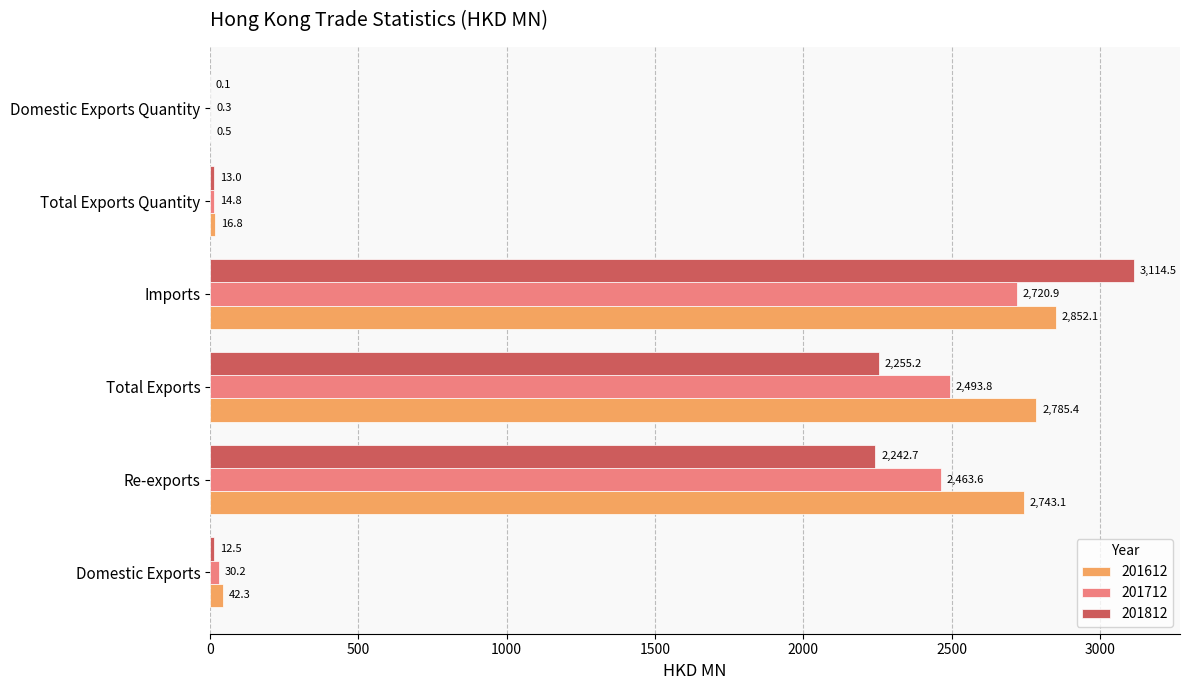

The value of 201712 at Imports is 1614.9. True or false?

False